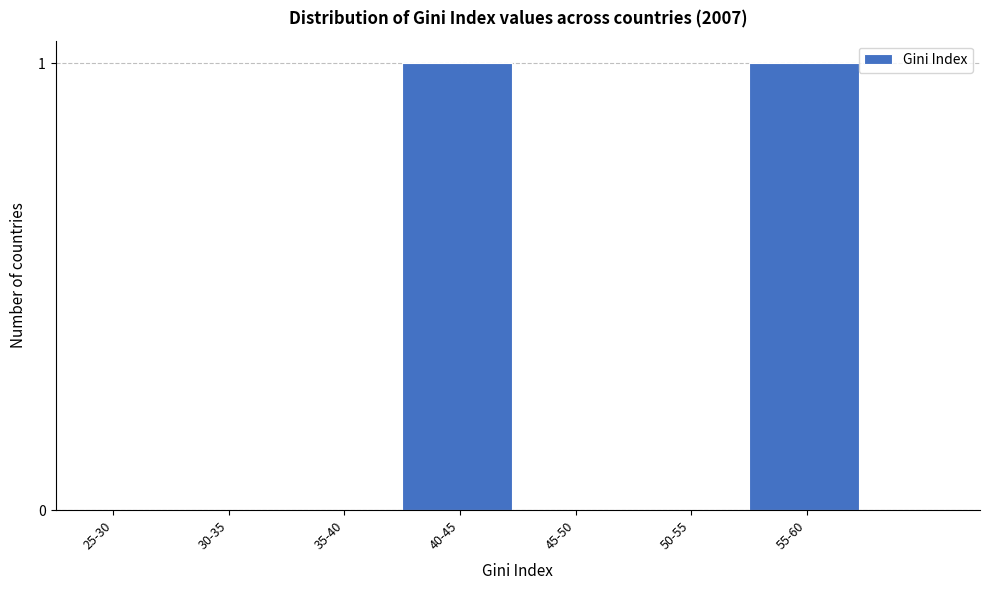

Reading left to right, list all the values displayed in this chart.

25-30=0	30-35=0	35-40=0	40-45=1	45-50=0	50-55=0	55-60=1